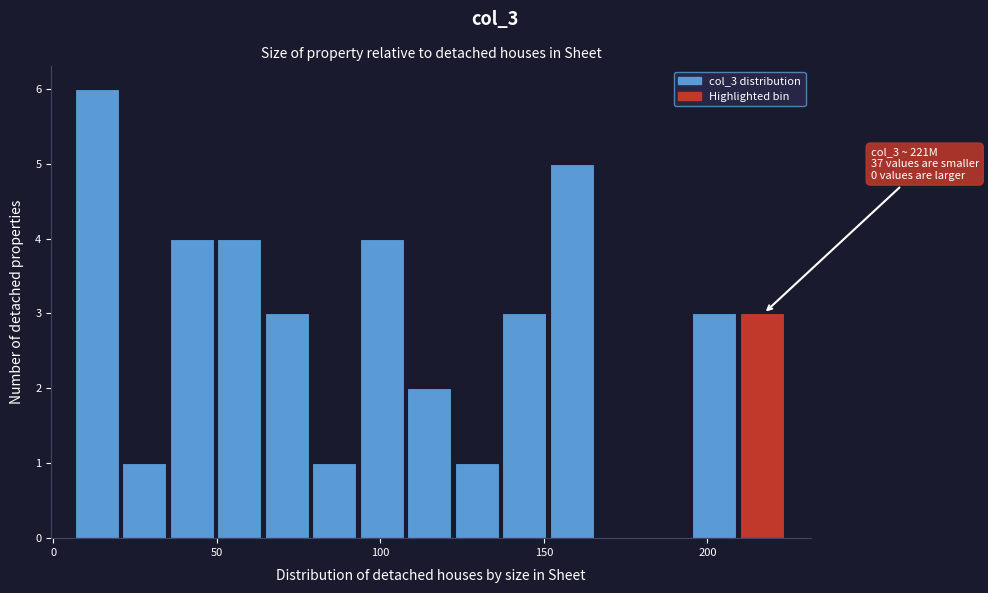

Around what value on the x-axis is the tallest bar? Give the approximate position of its centre, as read against the axis.

15